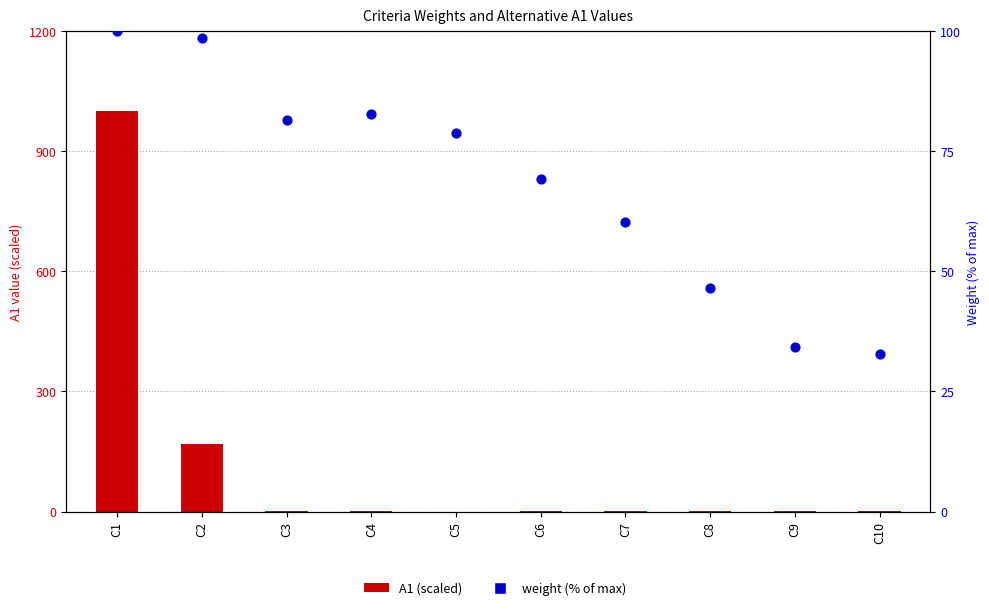

Which series reaches the maximum Y coordinate?

A1 (scaled)